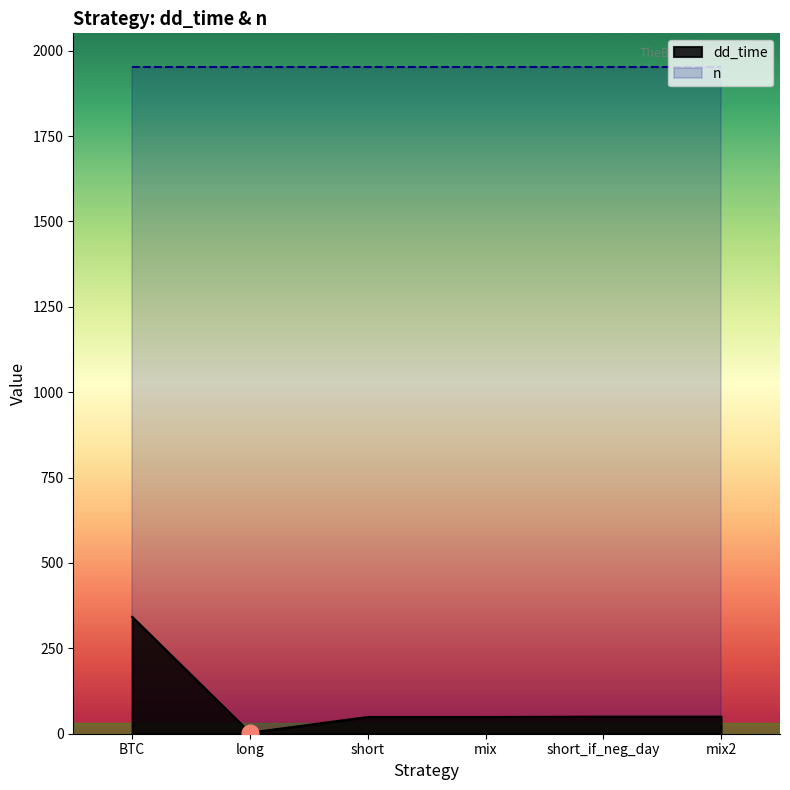

How many data points does each series have?

6